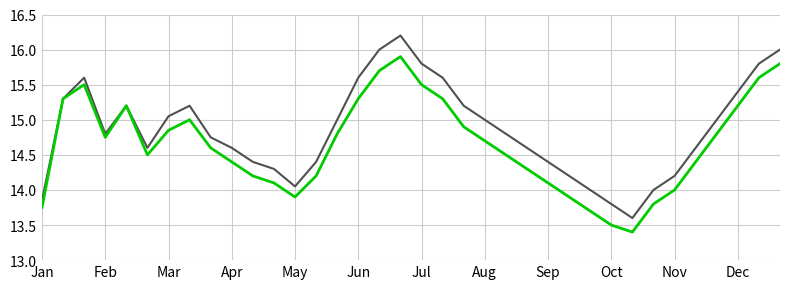

What is the greatest value displayed?

16.2